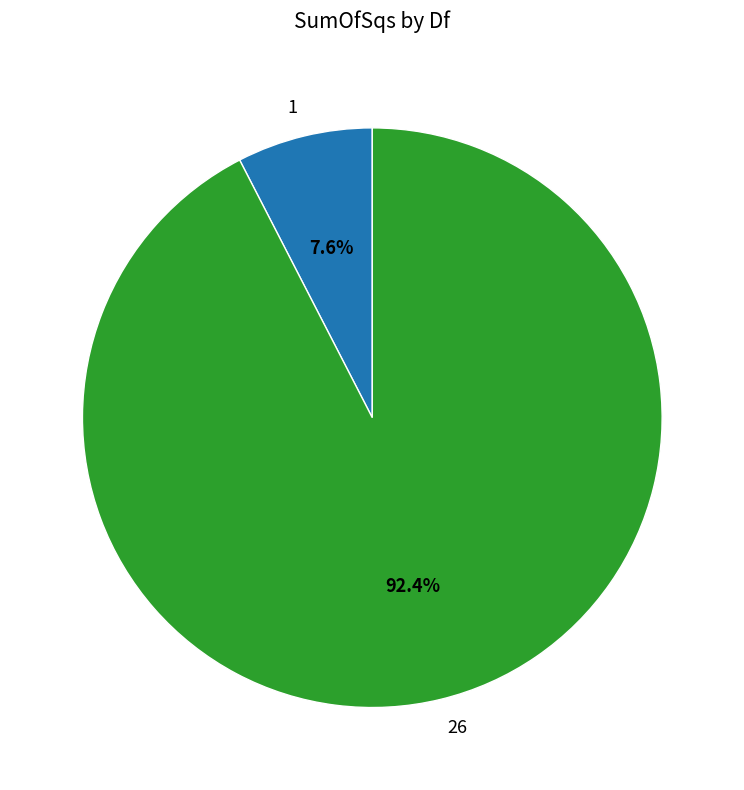

Rank the categories by value from highest to lowest.

26, 1